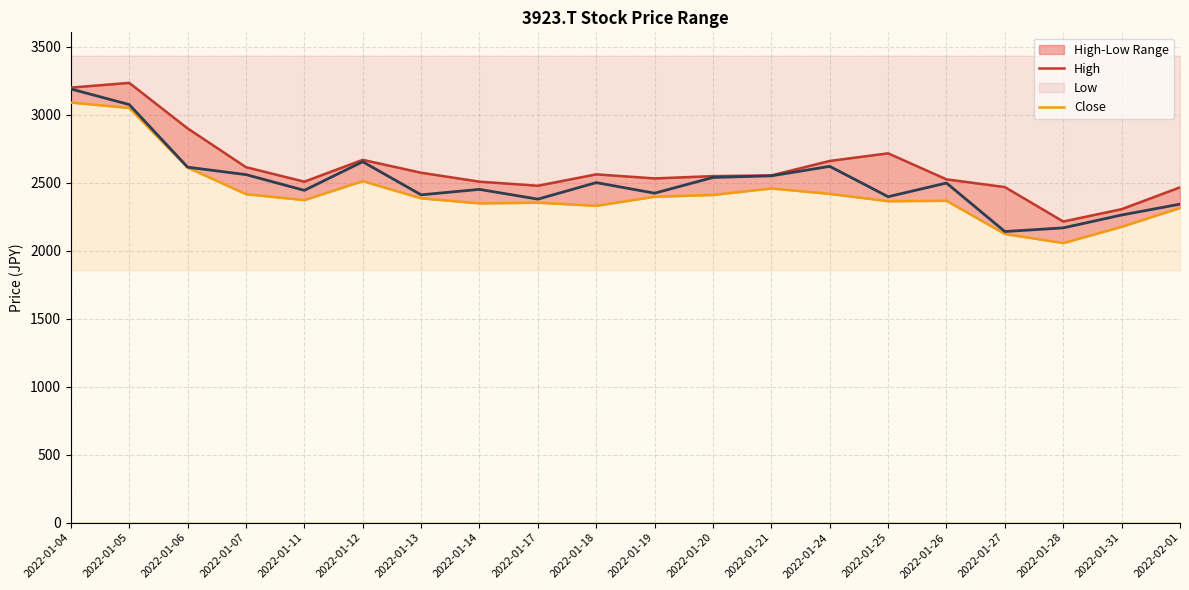

What is the minimum value shown in the chart?

2056.2